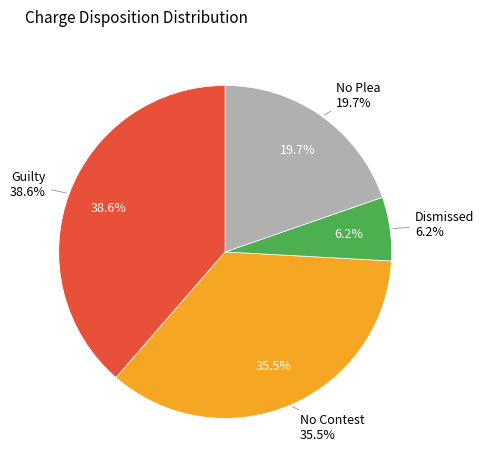

Is it true that 17 is 8% of the pie?

False